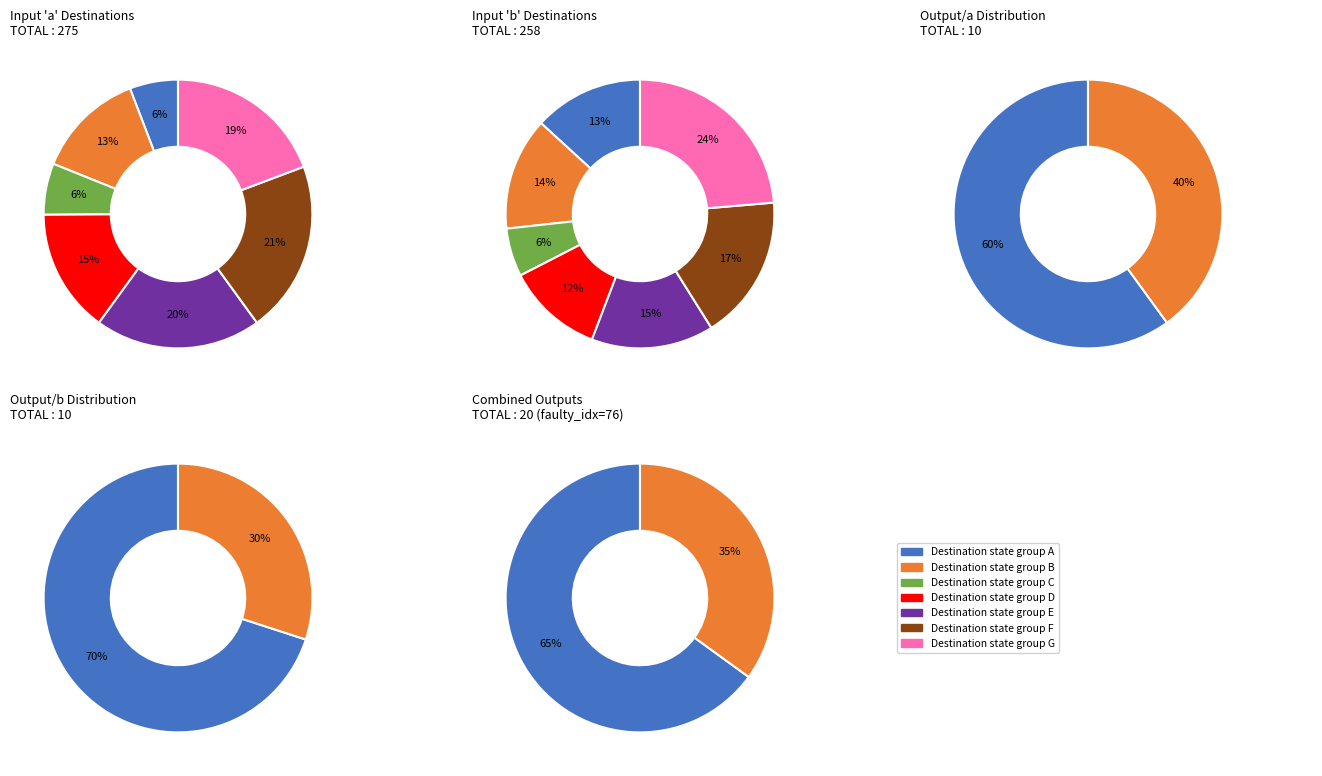

What portion of the pie excludes 0?

77.3%